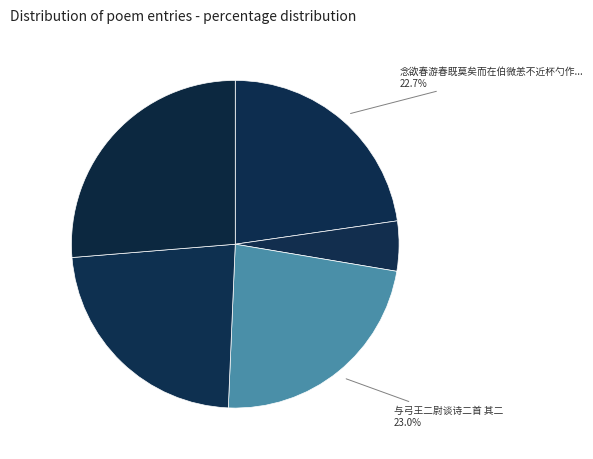

How many segments does this pie chart have?

5